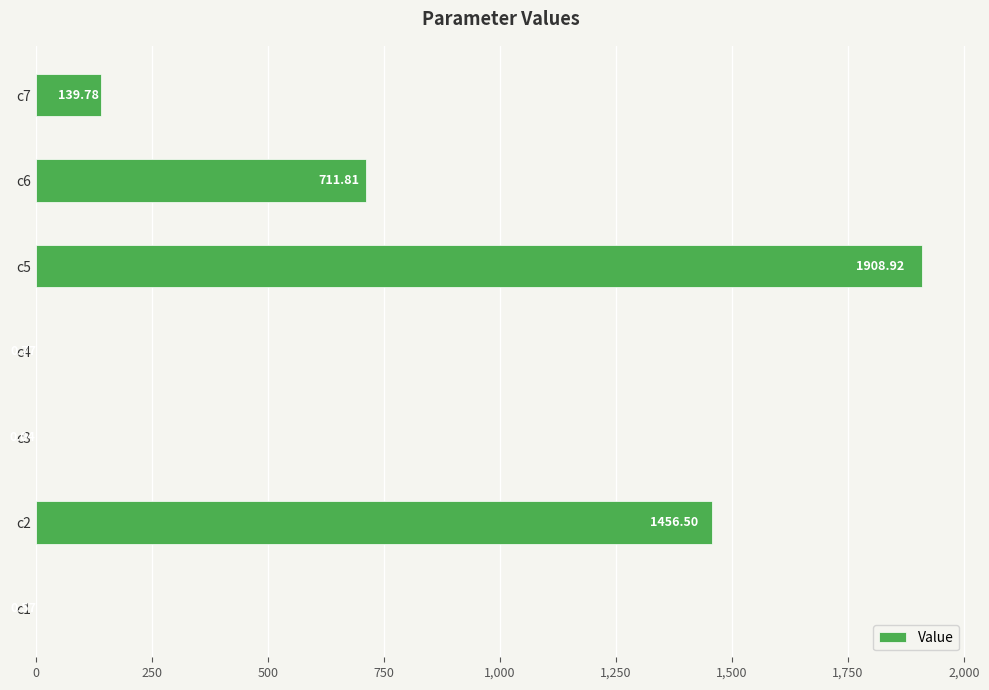

Which has a higher value, c5 or c2?

c5